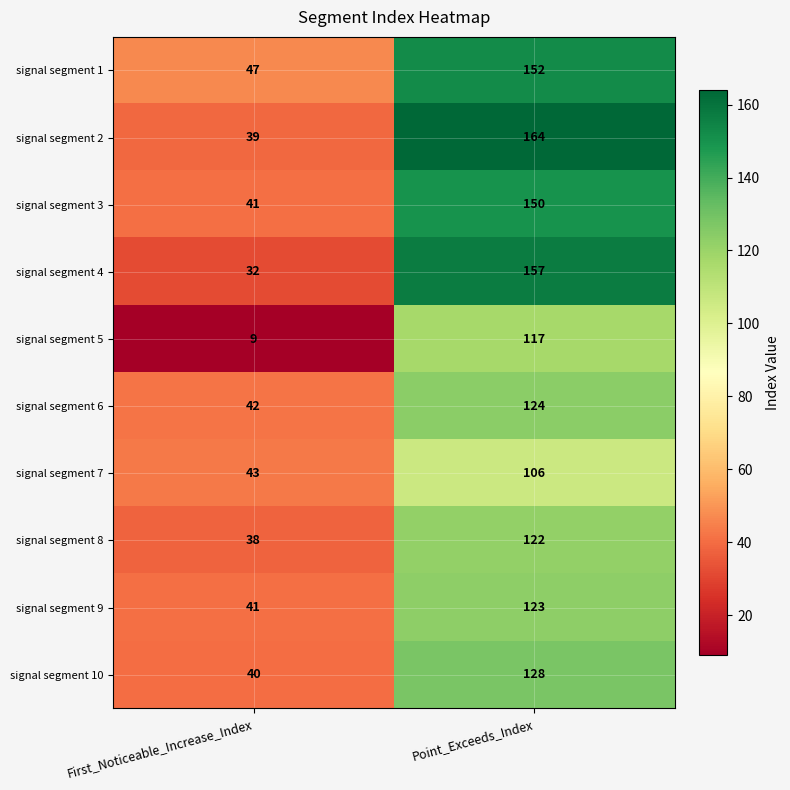

What is the sum of the signal segment 1 values at Point_Exceeds_Index and First_Noticeable_Increase_Index?

199